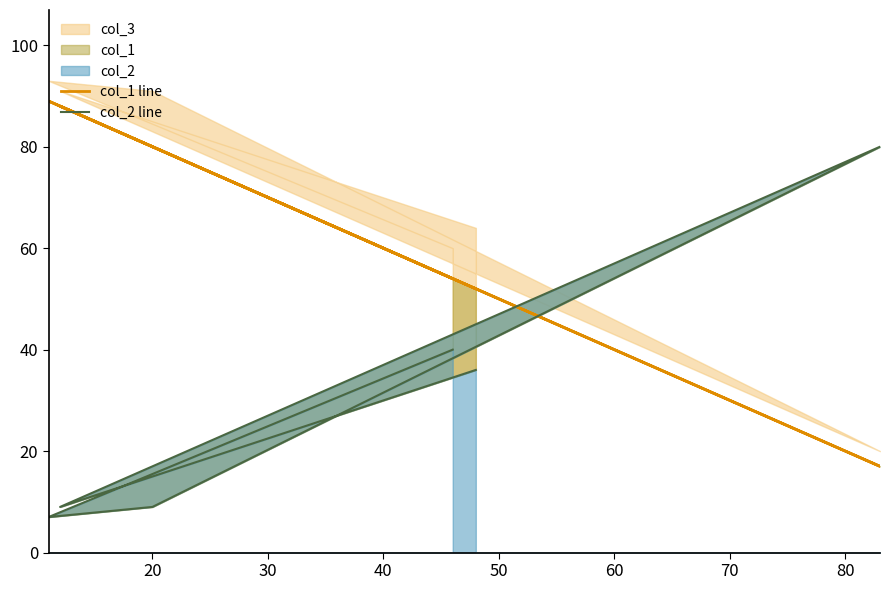

Reading left to right, list all the values displayed in this chart.

col_1 line: 54	89	80	17	88	52
col_2 line: 40	7	9	80	9	36